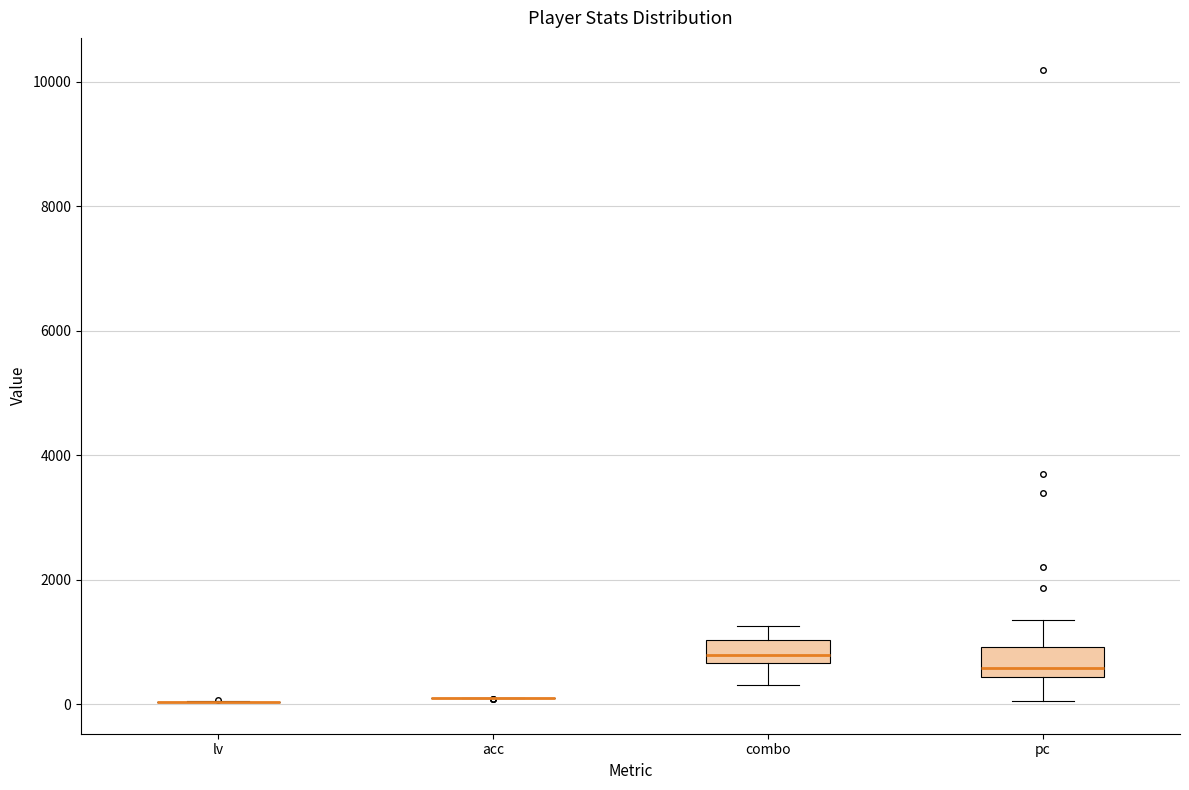

Reading left to right, read every box against the y-axis: the position of its median line, the range the box covers, and the ends of its whiskers. The values are not printed on the chart, so give them approximately, as read against the axis.

lv: box collapsed to a line at 0, whiskers 0 to 0
acc: box collapsed to a line at 0, whiskers 0 to 0
combo: median 800, box 600 to 1000, whiskers 400 to 1200
pc: median 600, box 400 to 1000, whiskers 0 to 1400